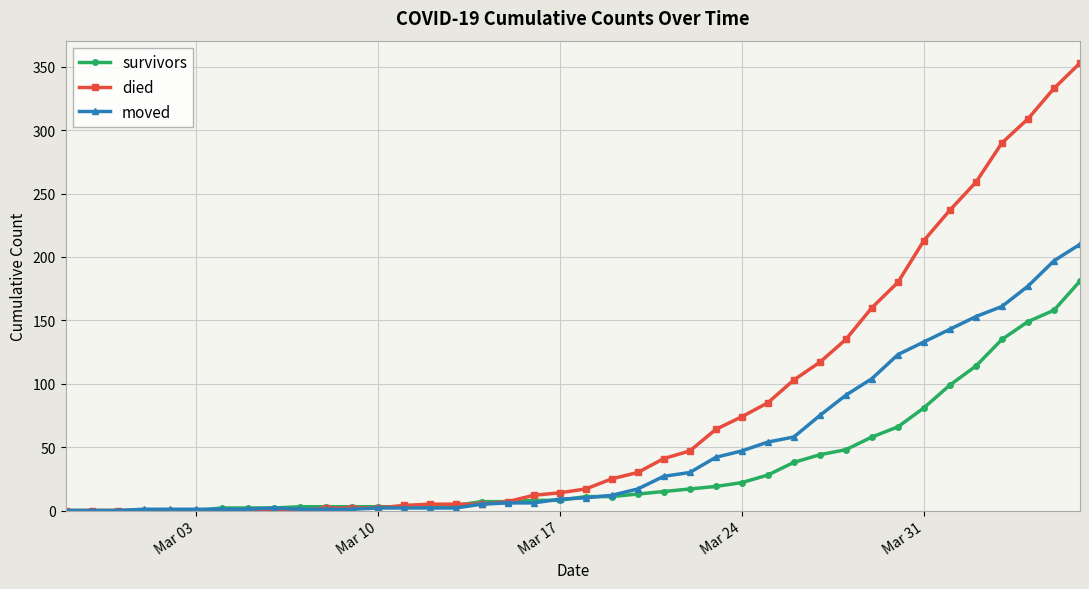

List the series in order of their overall mean, highest first.

died, moved, survivors